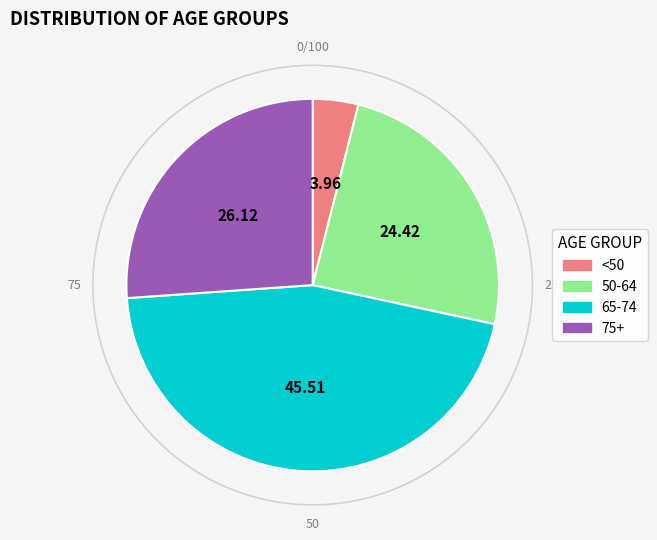

Do 50-64 and <50 together represent more than half of the pie?

No